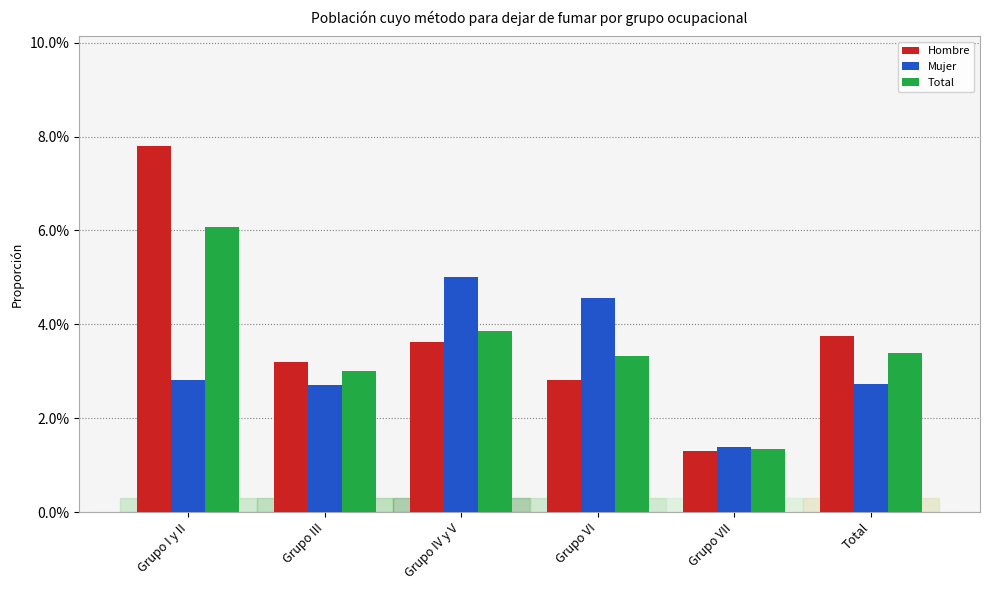

Are the bars horizontal?

No